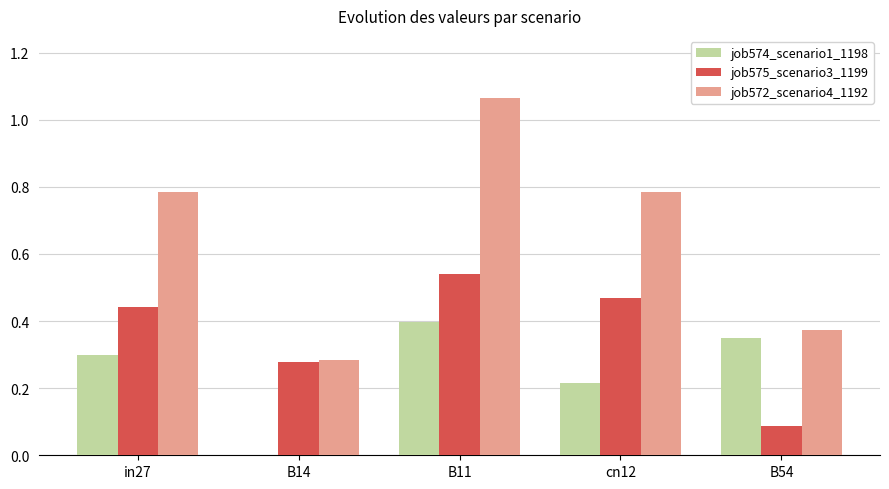

Is it true that job572_scenario4_1192 equals 1.2 at cn12?

False